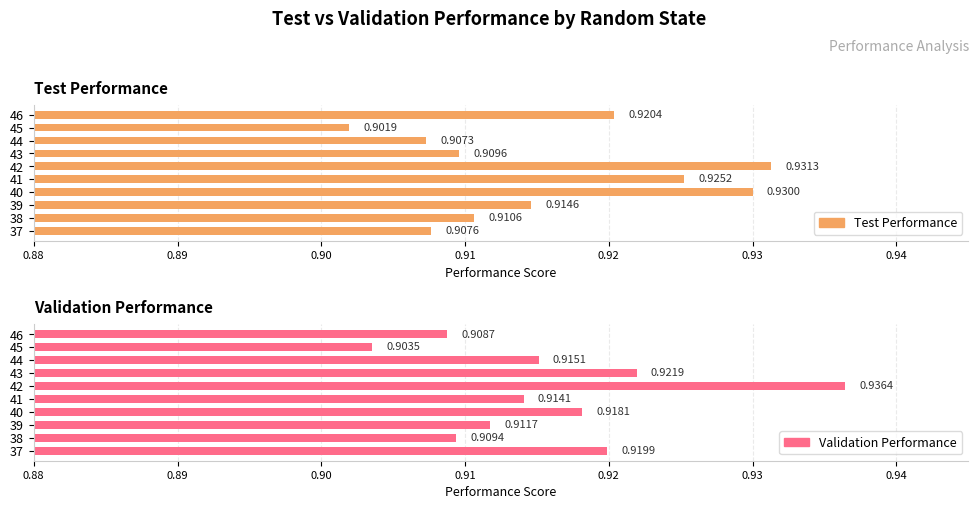

Which series has the largest total across all categories?

validation_performance